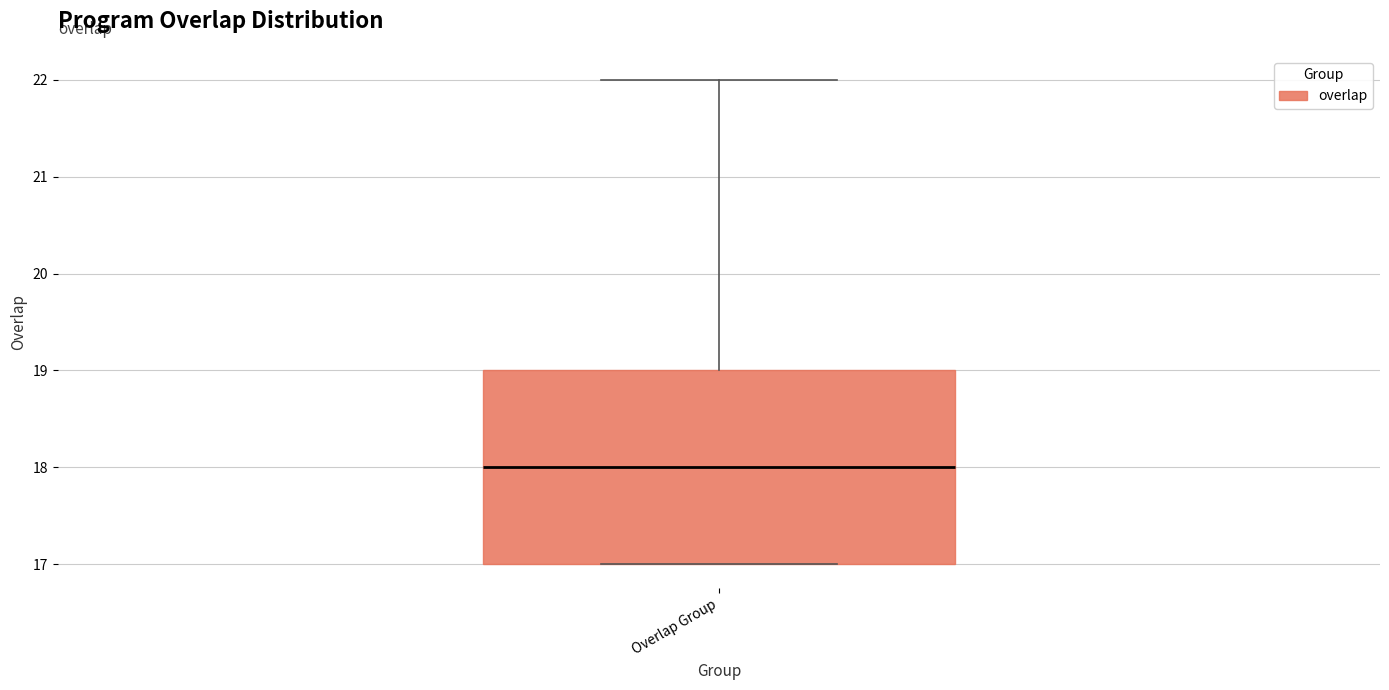

Transcribe this box plot: give where the median line is, the range the box spans, and where the two whiskers end, as read against the y-axis. The values are not printed on the chart, so give them approximately, as read against the axis.

median 18, box 17 to 19, whiskers 17 to 22